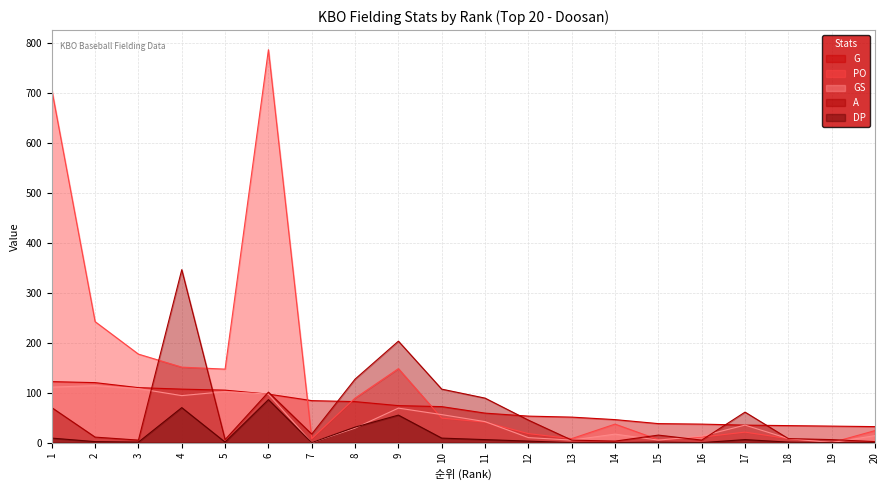

What is the difference between the maximum and minimum values in the DP series?

86